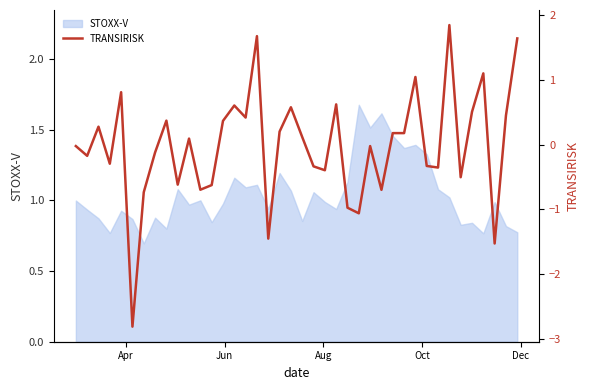

How many points are higher than both their immediate neighbors (excluding endpoints)?

12